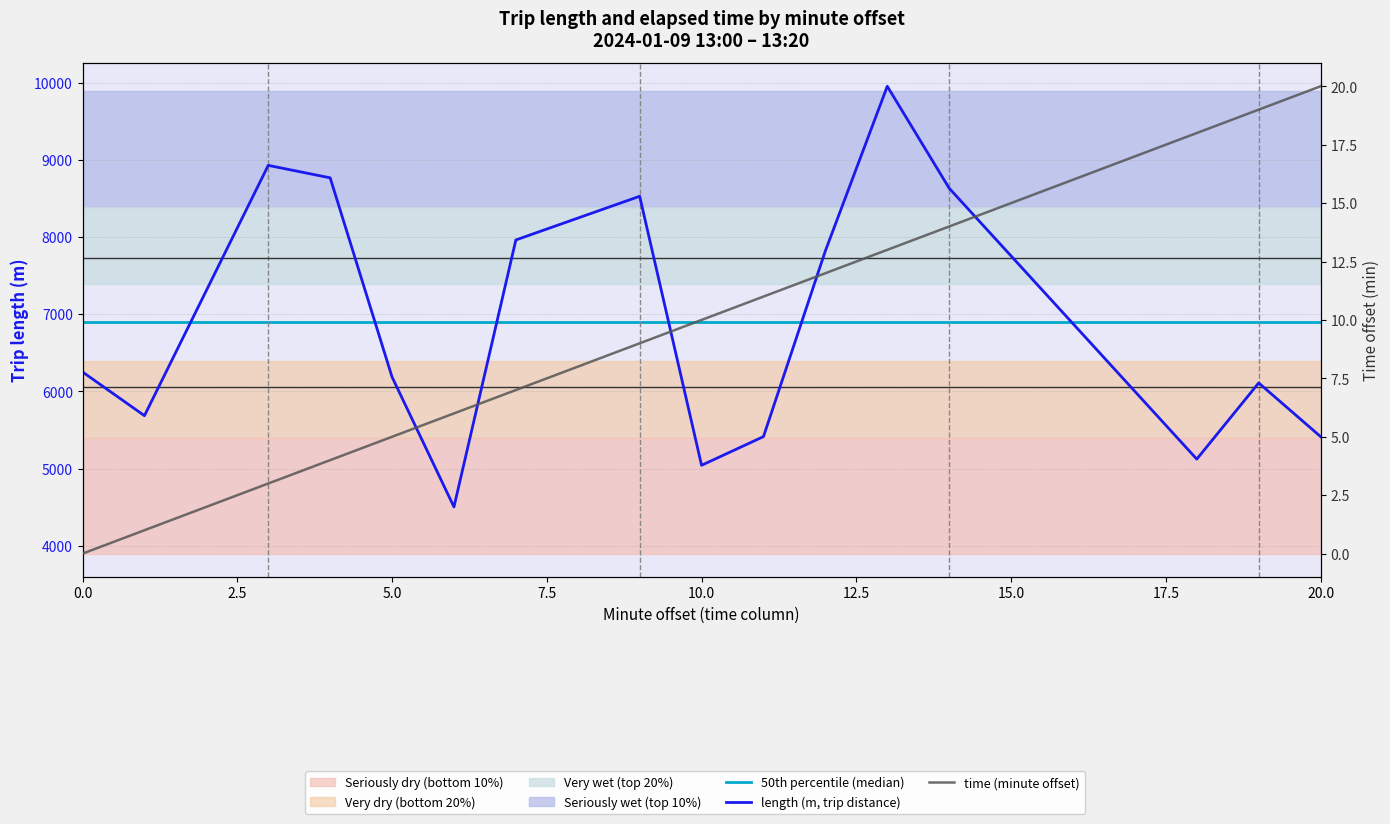

List the series in order of their peak value, highest first.

length (m, trip distance), 50th percentile (median), time (minute offset)